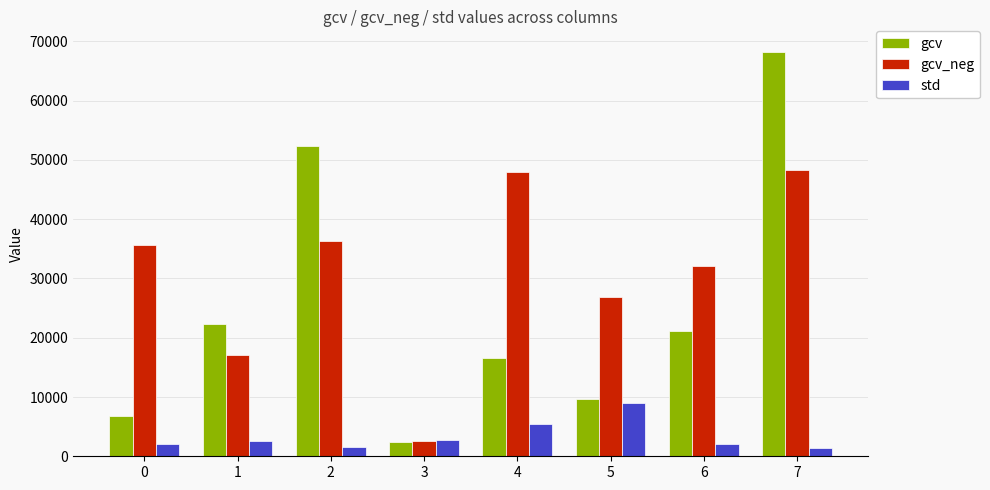

What is the value of the gcv_neg bar at the 7th from the left?

32088.5